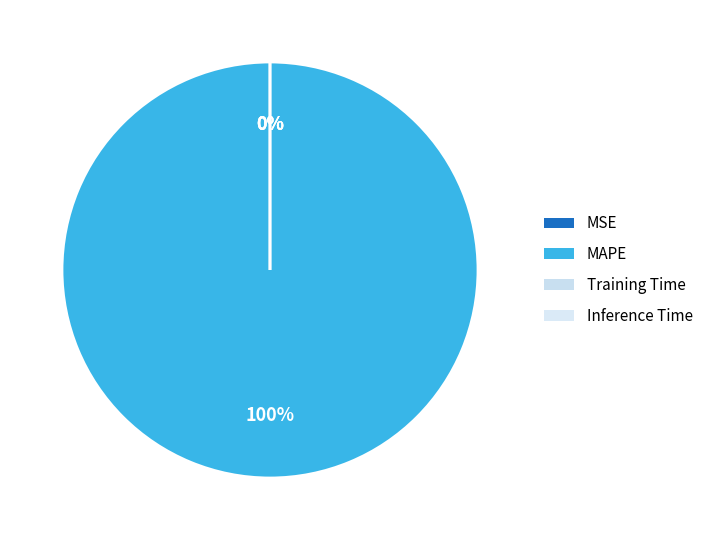

True or false: Training Time accounts for 0% of the total.

True